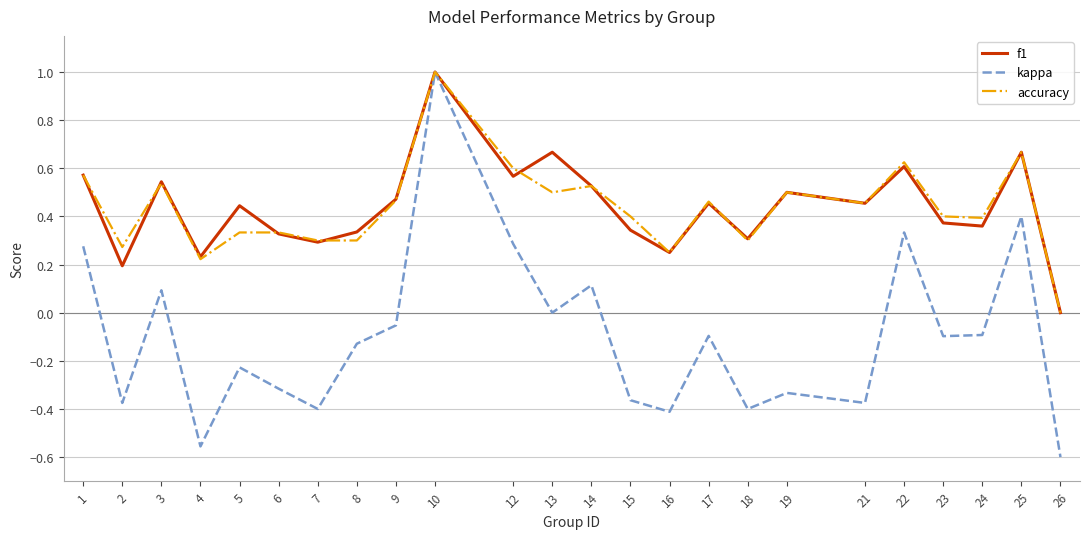

The value of accuracy at 24 is 0.4. True or false?

True